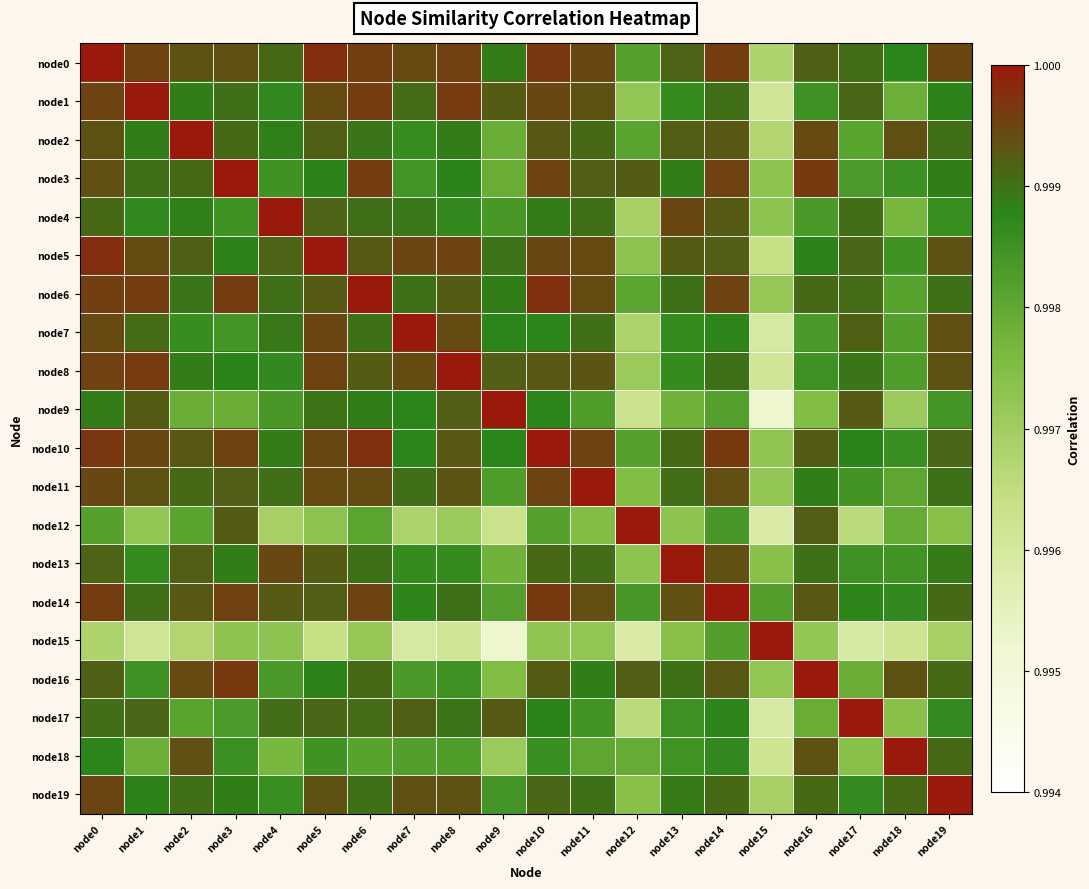

Between node18 and node19, which is larger?

node19